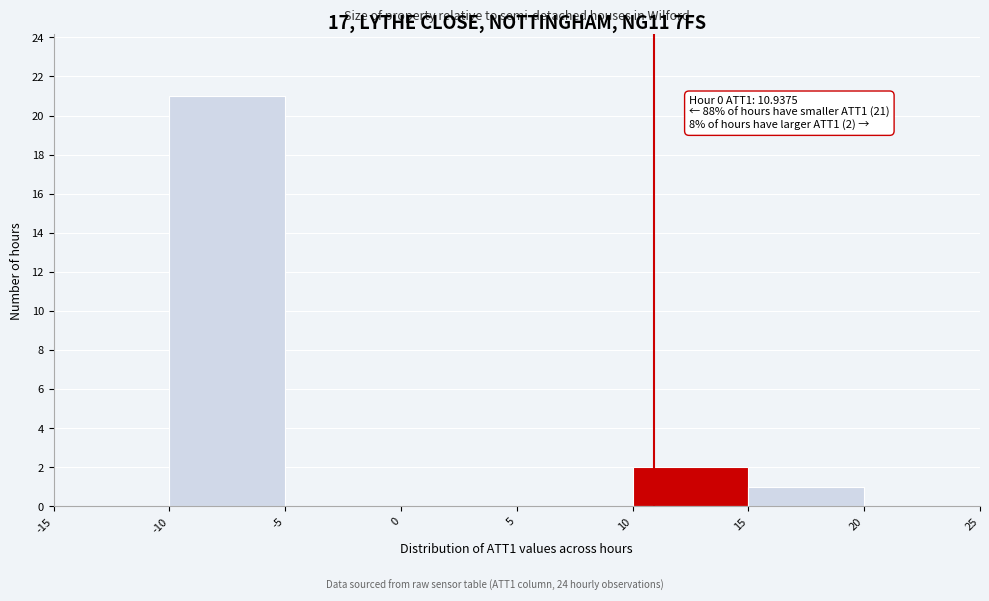

Which range on the x-axis has the tallest bar?

-10 to -5